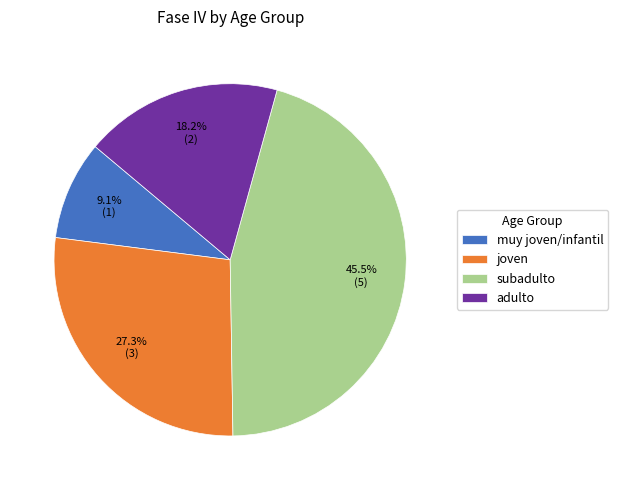

What is the ratio of the value at subadulto to the value at joven?

1.7